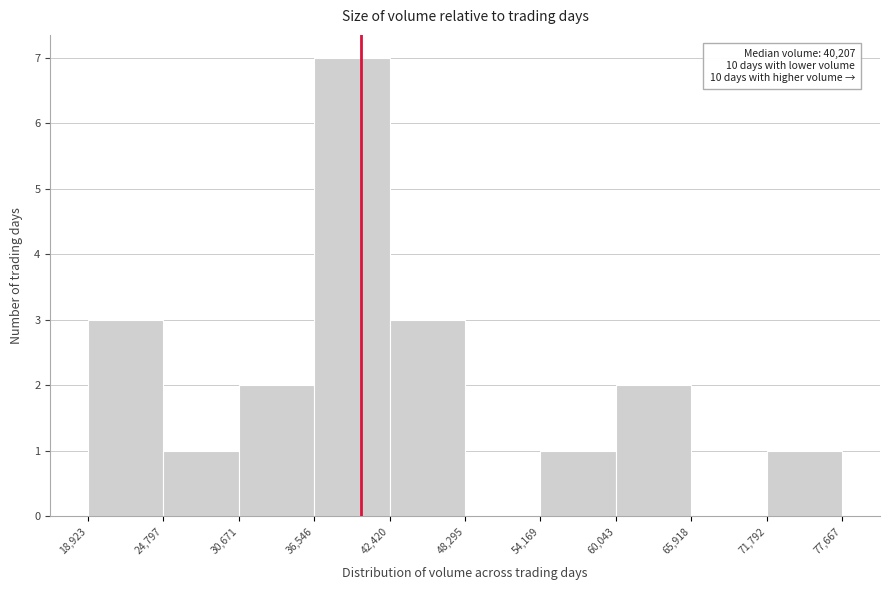

Which range on the x-axis has the tallest bar?

36,546 to 42,420